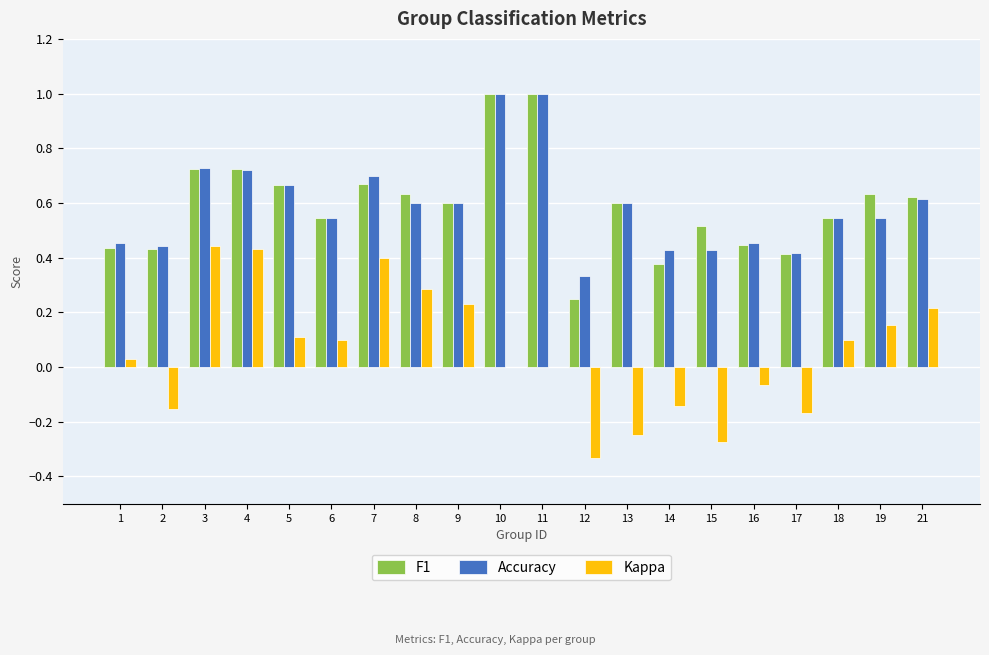

Is it true that Accuracy equals 1.0 at 11?

True